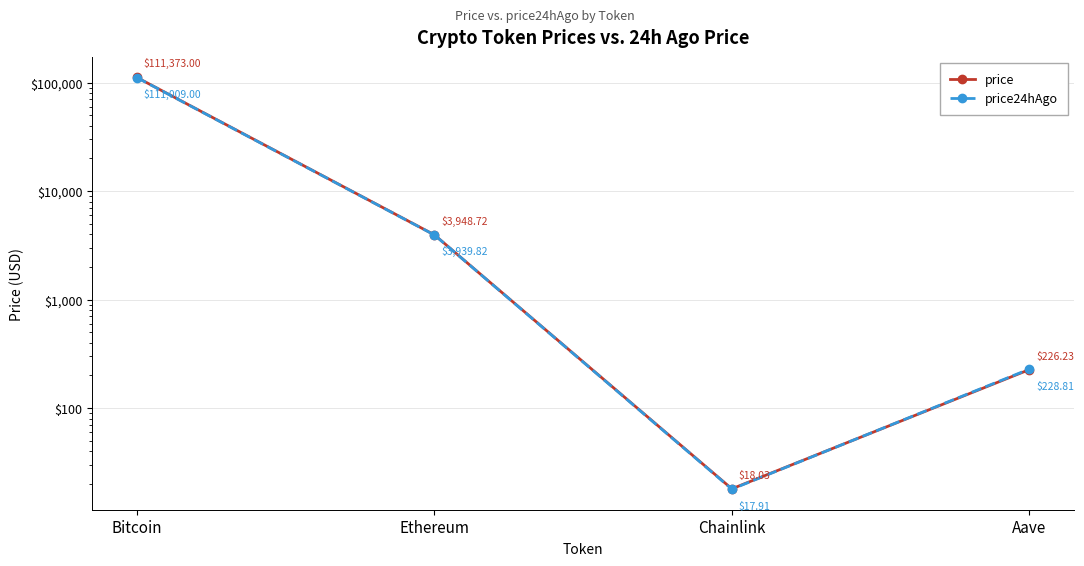

List the labels in order of price value, smallest first.

Chainlink, Aave, Ethereum, Bitcoin